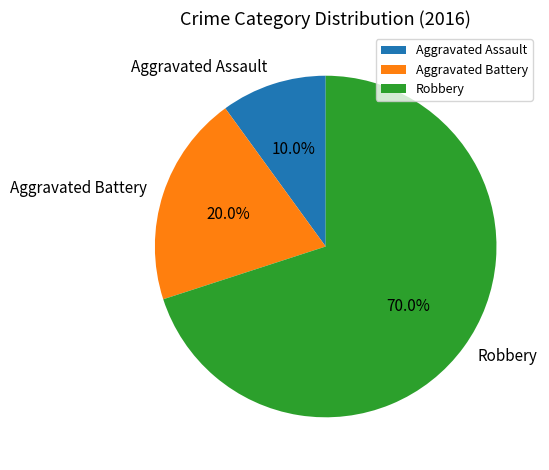

What percentage is NOT represented by Robbery?

30.0%